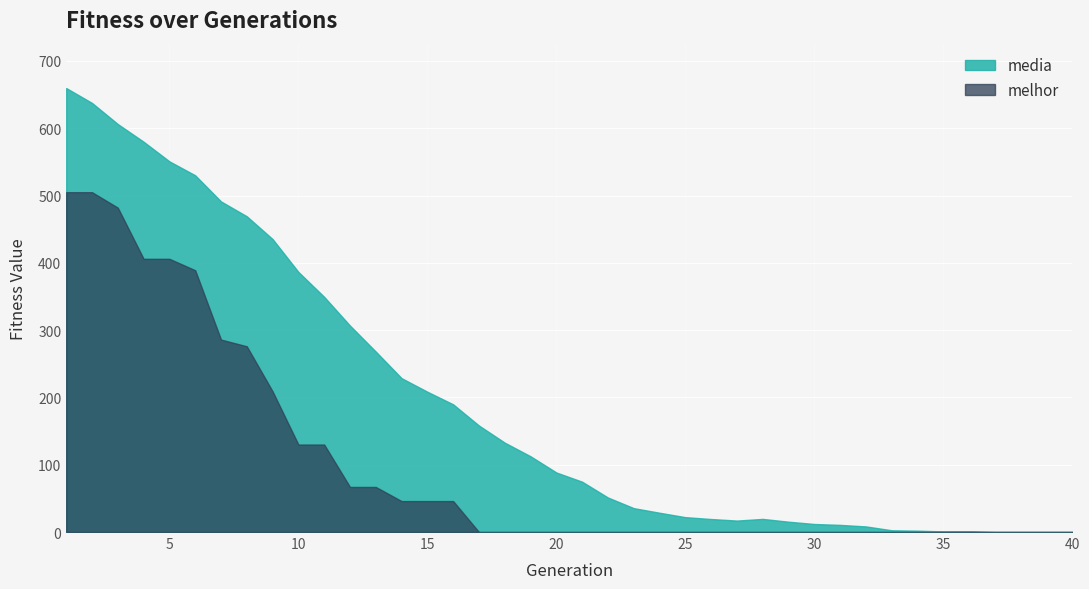

True or false: melhor and media intersect in this chart.

False